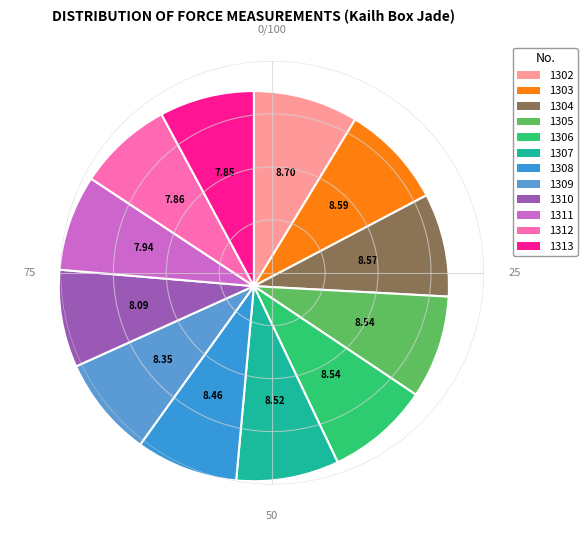

Which slice is the largest?

1302